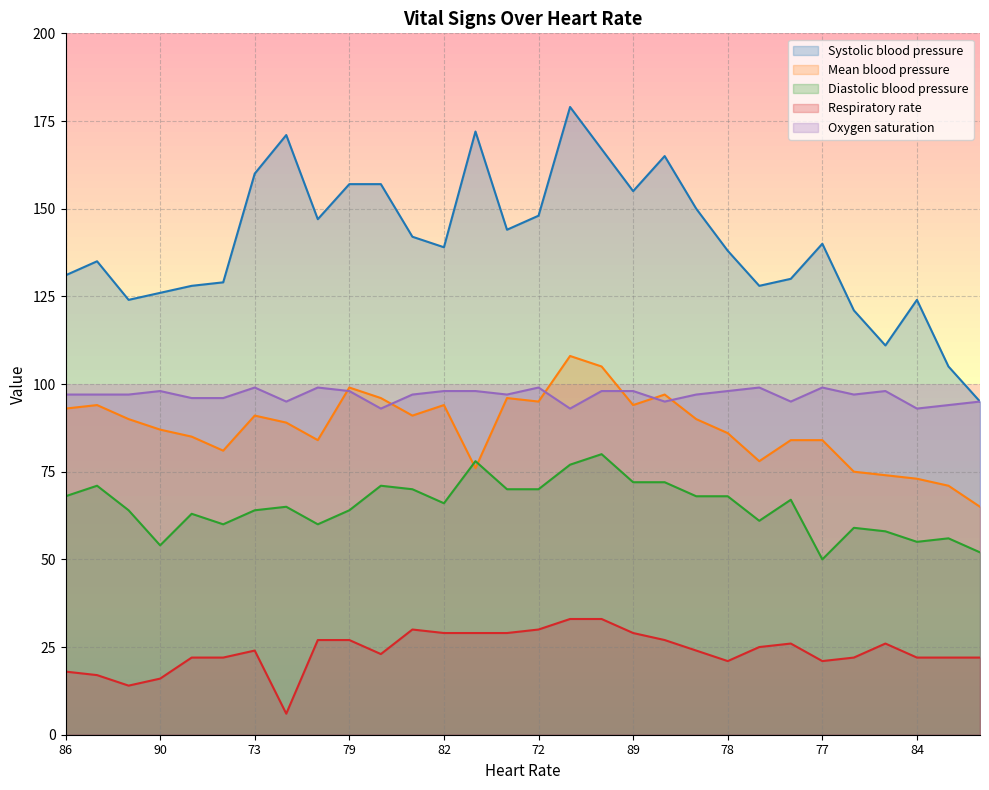

What is the difference between the Respiratory rate values at 78 and 79?

6